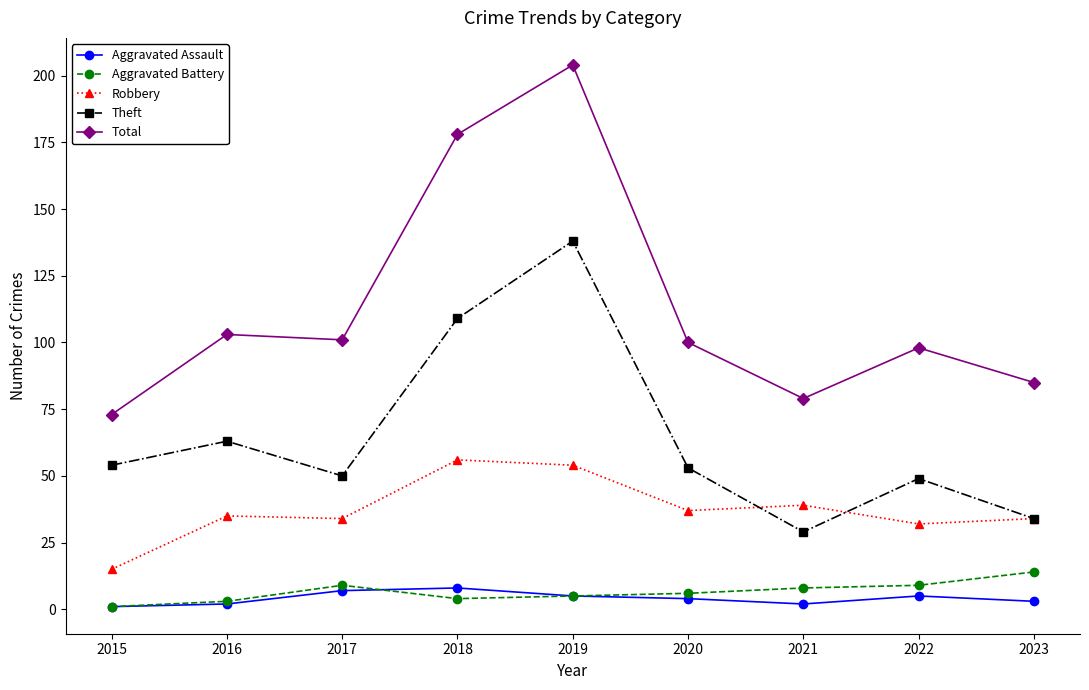

True or false: Theft has more than 2 interior local peaks.

True